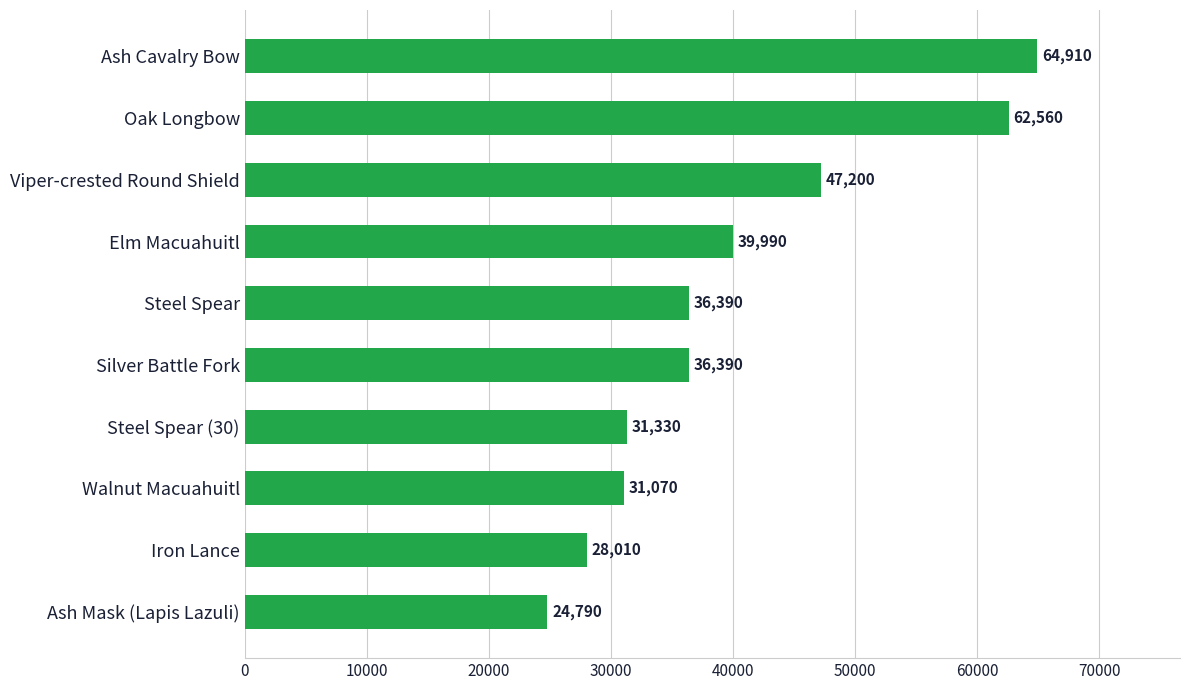

What is the change in value from Steel Spear to Oak Longbow?

+26170